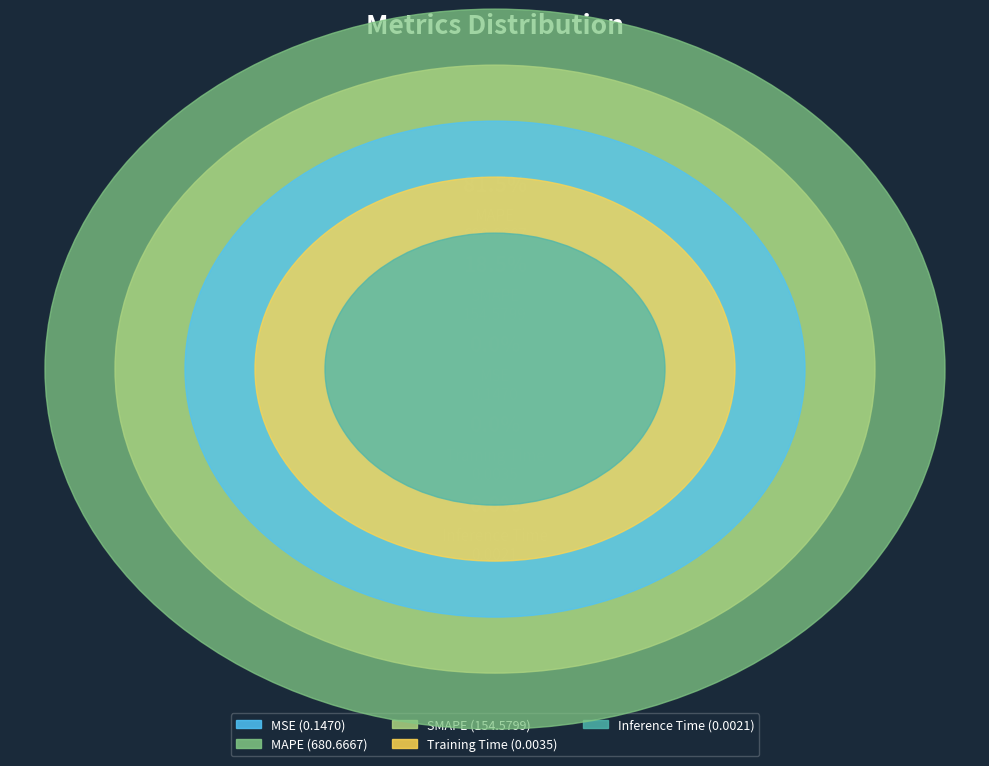

Rank the categories by value from highest to lowest.

MAPE, SMAPE, MSE, Training Time, Inference Time